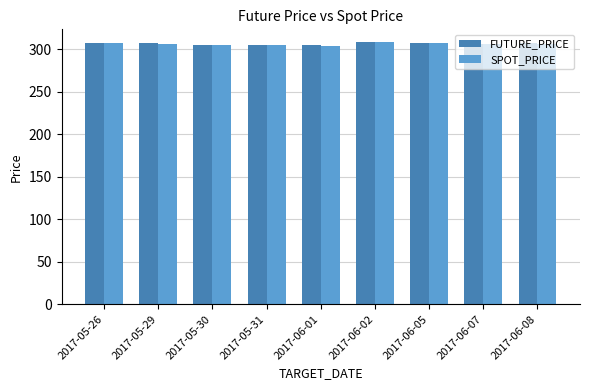

What is the total value across all series at 2017-06-08?

613.0